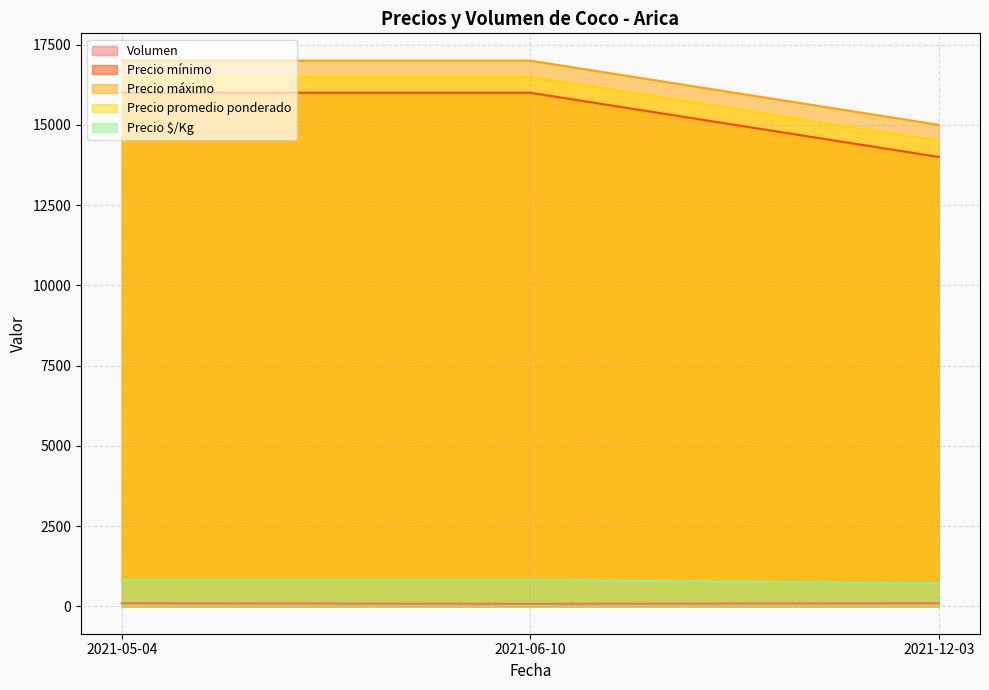

Reading right to left, extract all data points from this chart.

Volumen: 100	80	100
Precio mínimo: 14000	16000	16000
Precio máximo: 15000	17000	17000
Precio promedio ponderado: 14500	16500	16500
Precio $/Kg: 725	825	825